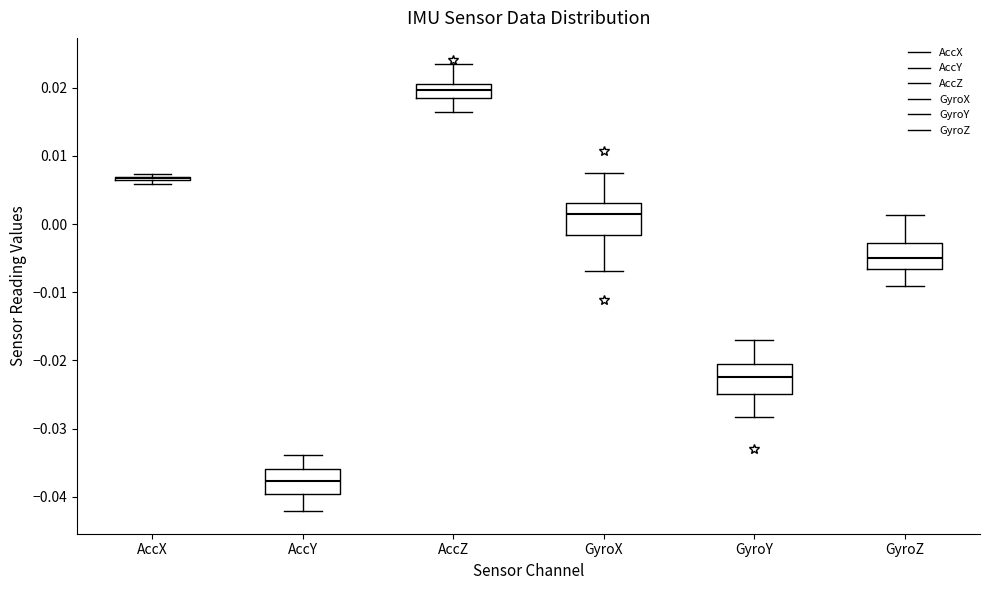

Reading left to right, read every box against the y-axis: the position of its median line, the range the box covers, and the ends of its whiskers. The values are not printed on the chart, so give them approximately, as read against the axis.

AccX: box collapsed to a line at 0.007, whiskers 0.006 to 0.007
AccY: median -0.038, box -0.040 to -0.036, whiskers -0.042 to -0.034
AccZ: median 0.020 (inside the box), box 0.018 to 0.020, whiskers 0.016 to 0.023
GyroX: median 0.001, box -0.002 to 0.003, whiskers -0.007 to 0.008
GyroY: median -0.022, box -0.025 to -0.021, whiskers -0.028 to -0.017
GyroZ: median -0.005, box -0.007 to -0.003, whiskers -0.009 to 0.001